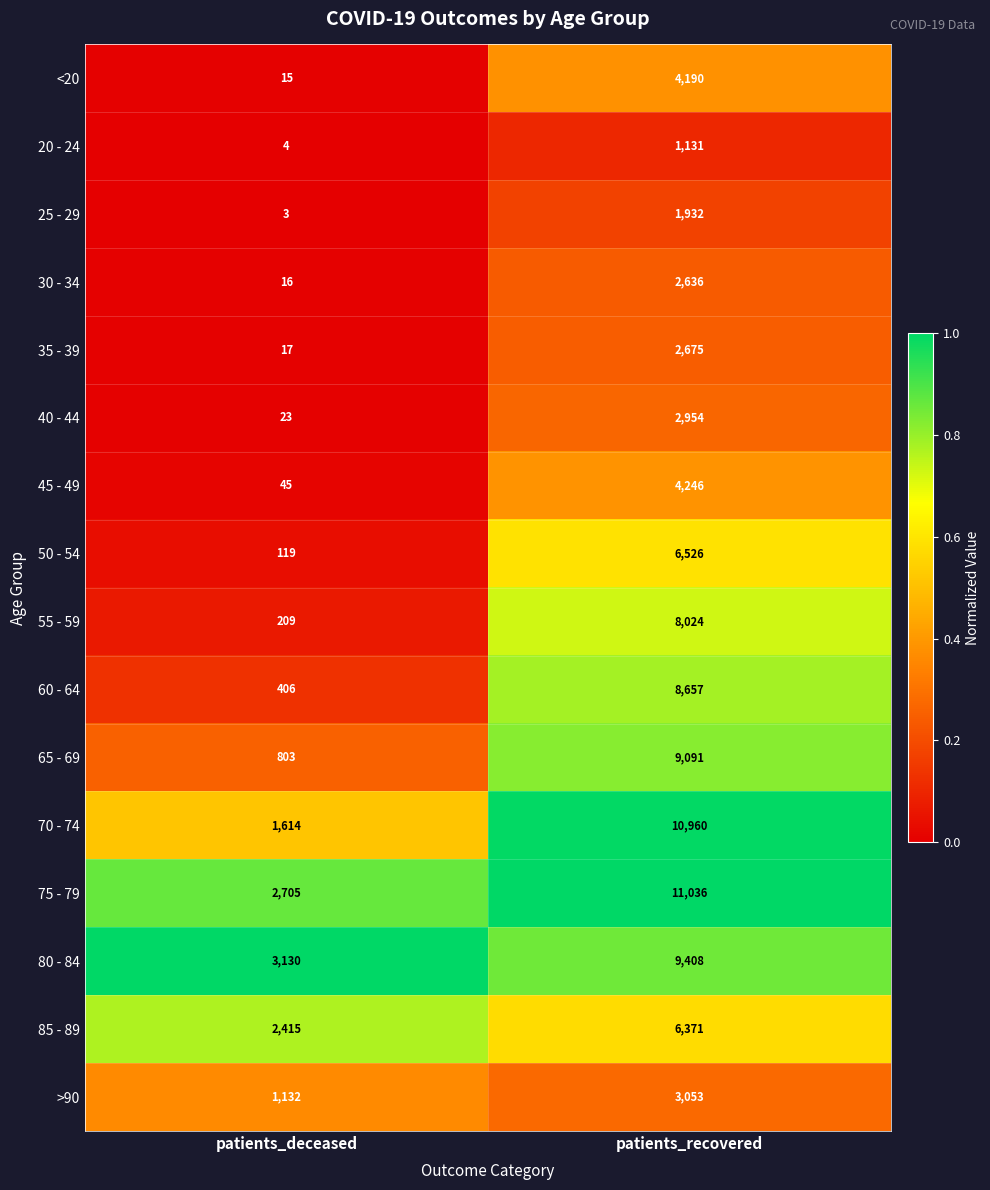

Between patients_deceased and patients_recovered, which series saw the biggest shift?

70 - 74